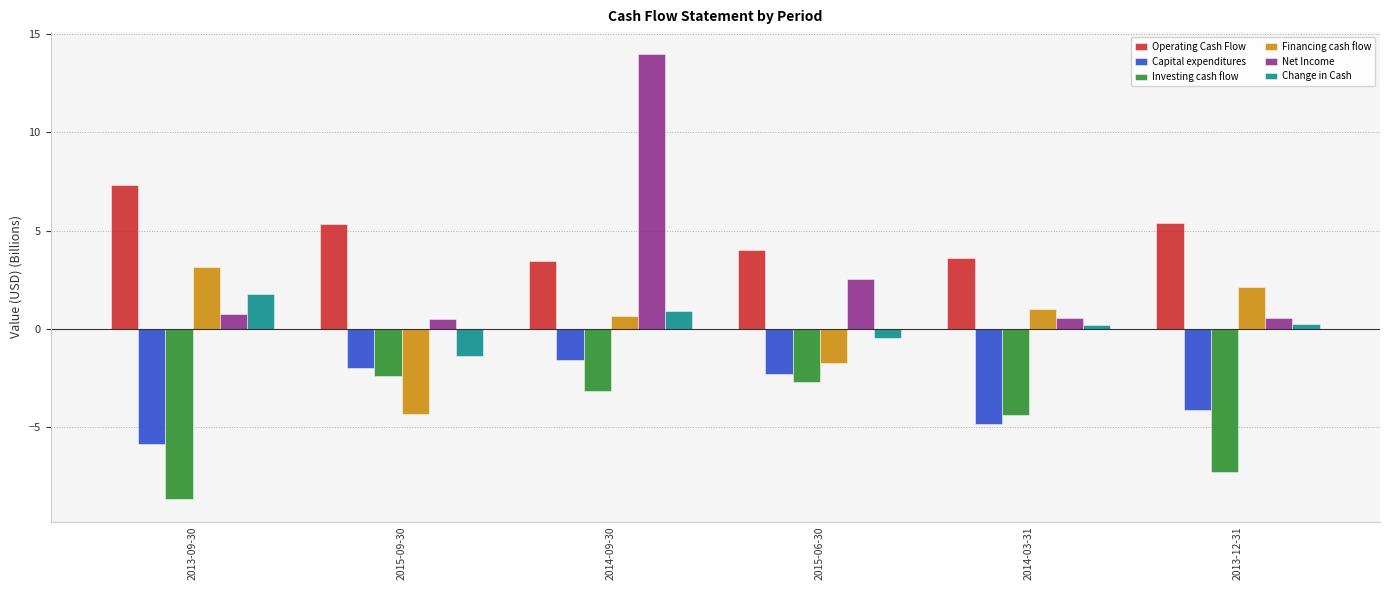

Is it true that Capital expenditures equals -1.6 at 2014-09-30?

True